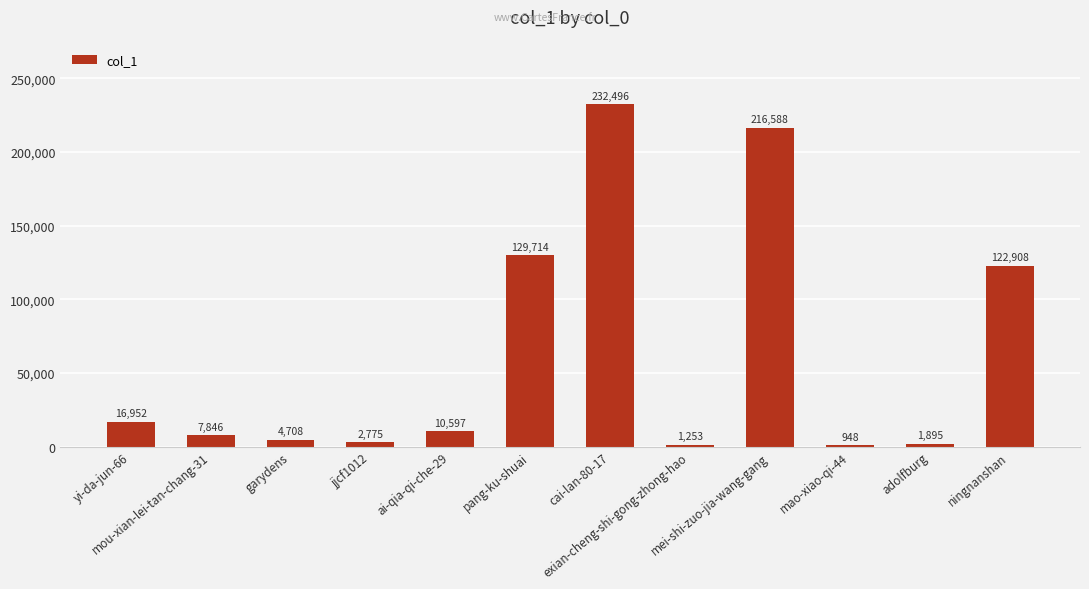

How many data points are less than 10597?

6